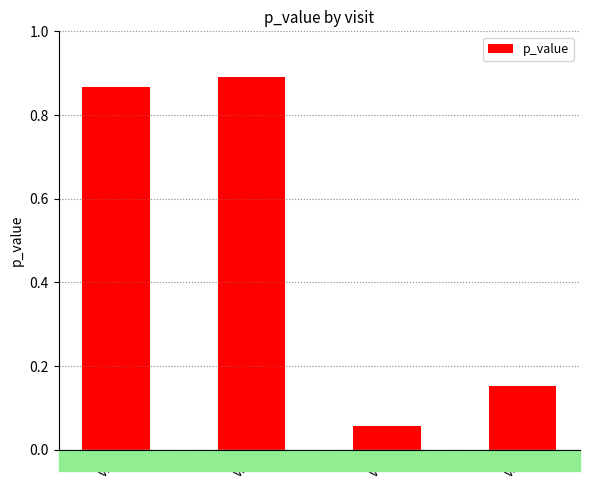

Where is the data nearest to the value 0?

v4